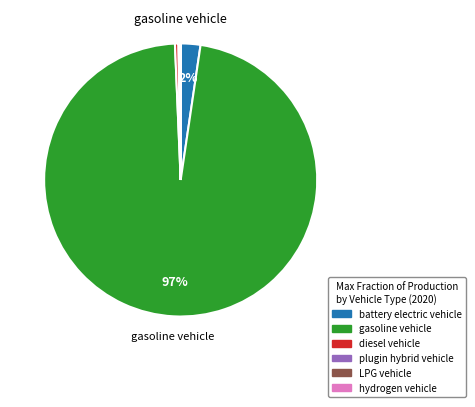

True or false: diesel vehicle accounts for 0% of the total.

True